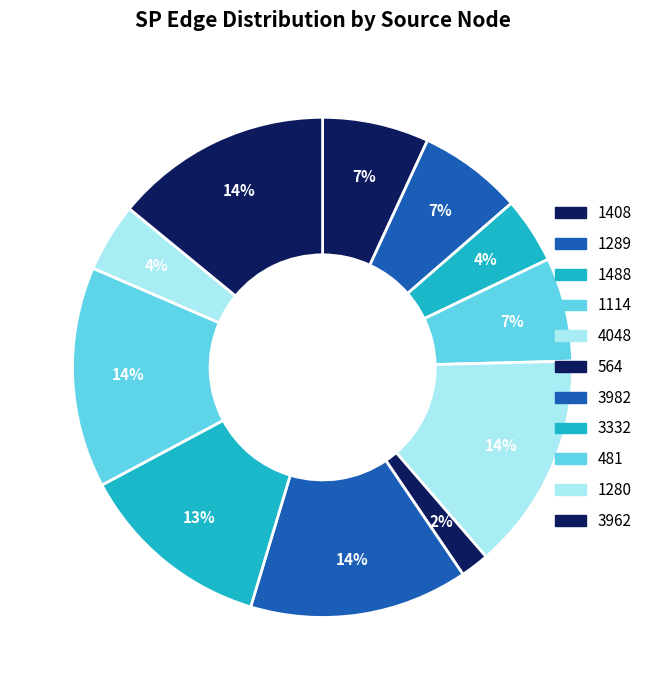

To the nearest percent, what is the average slice percentage?

9%